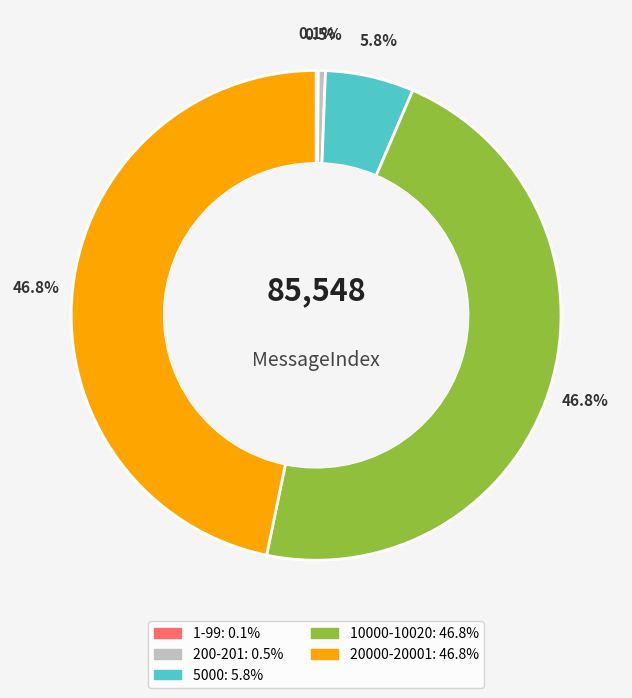

Is there any slice that represents more than half of the pie?

No